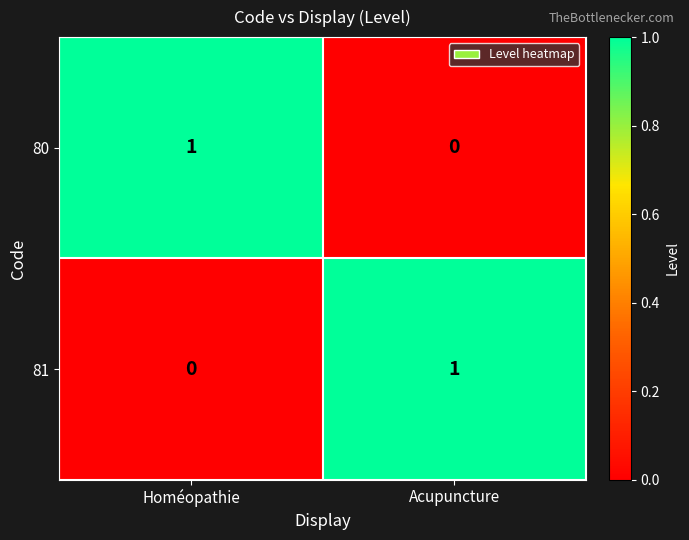

Reading left to right, extract all data points from this chart.

80: 1	0
81: 0	1